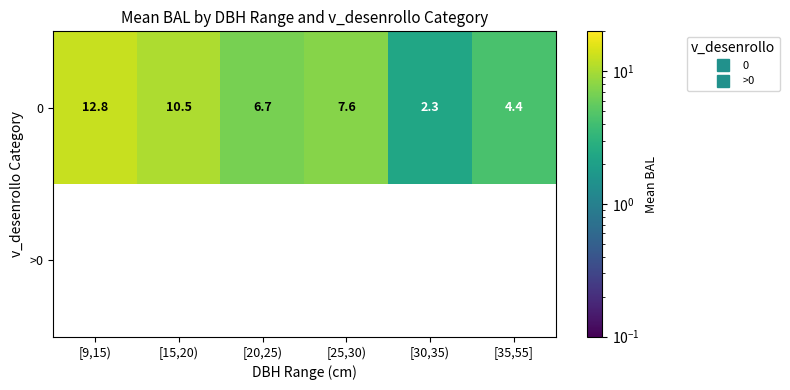

Rank the series by their maximum value, from lowest to highest.

0, >0